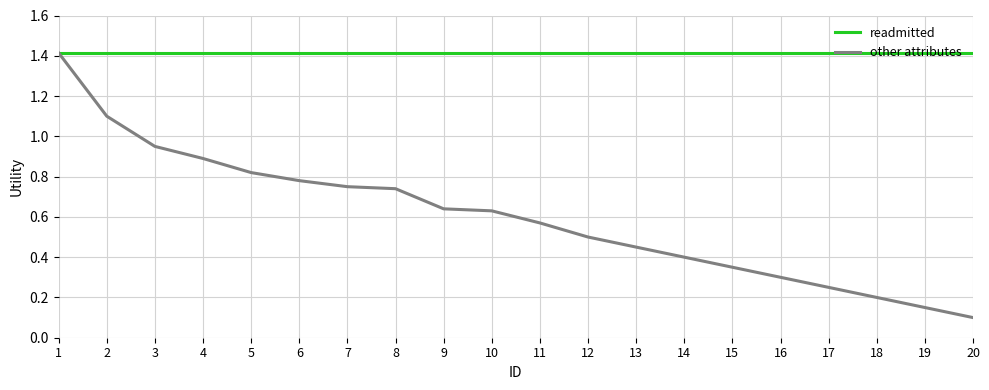

Where is other attributes nearest to the value 0?

20